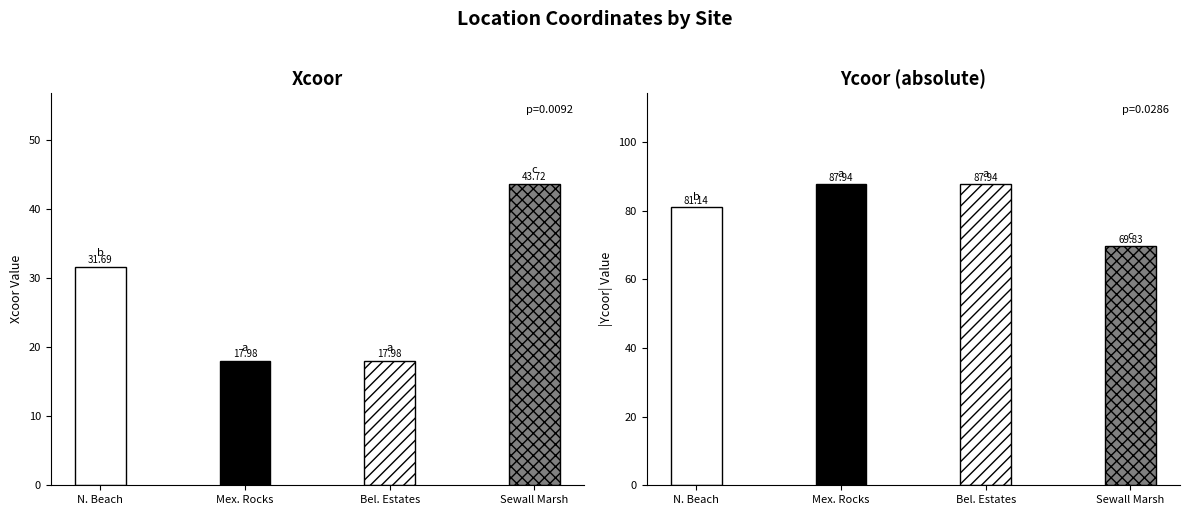

Does the chart contain stacked bars?

No